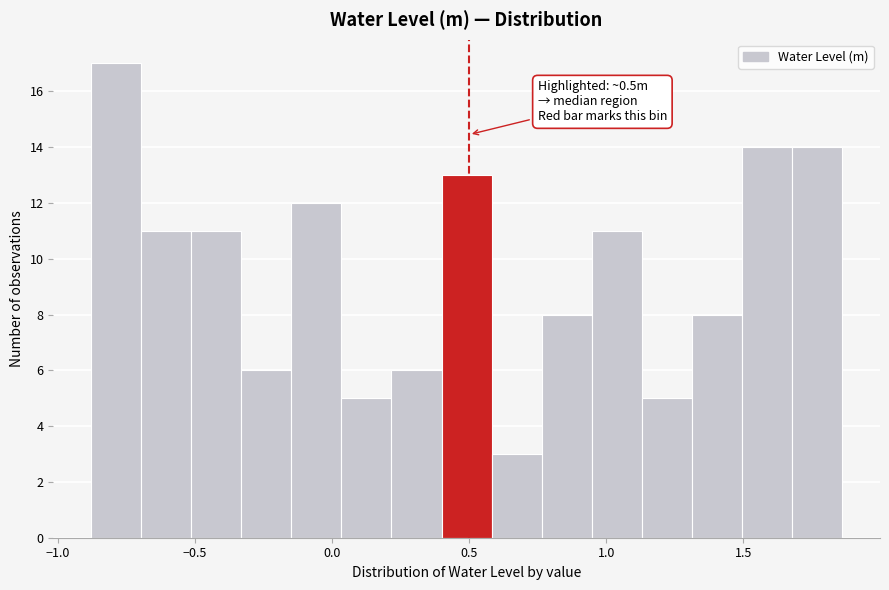

Read against the x-axis, roughly where is the centre of the tallest bar?

-0.80